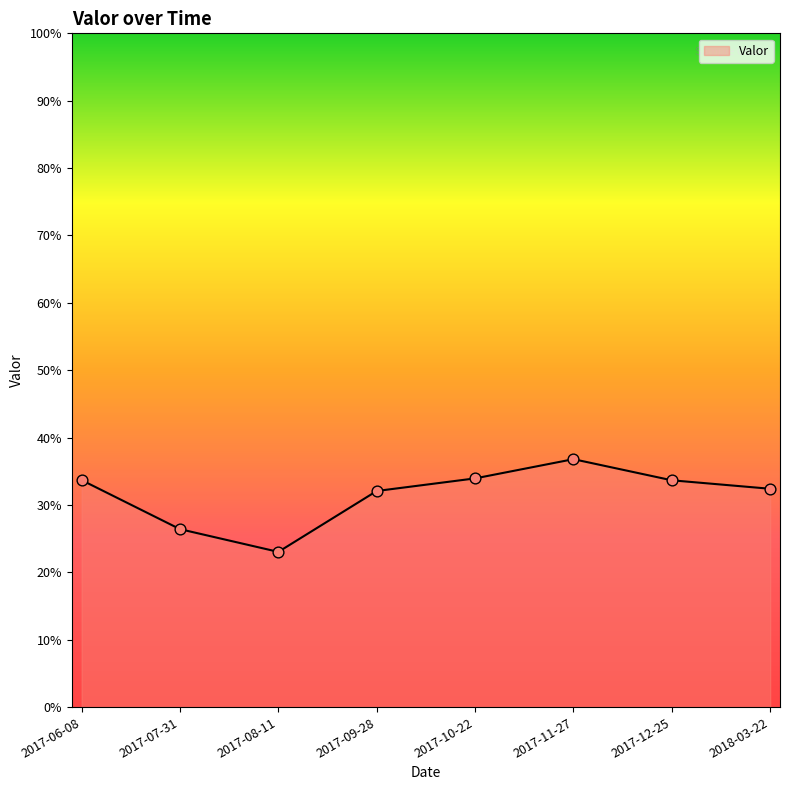

Between 2017-08-11 and 2018-03-22, which is larger?

2018-03-22